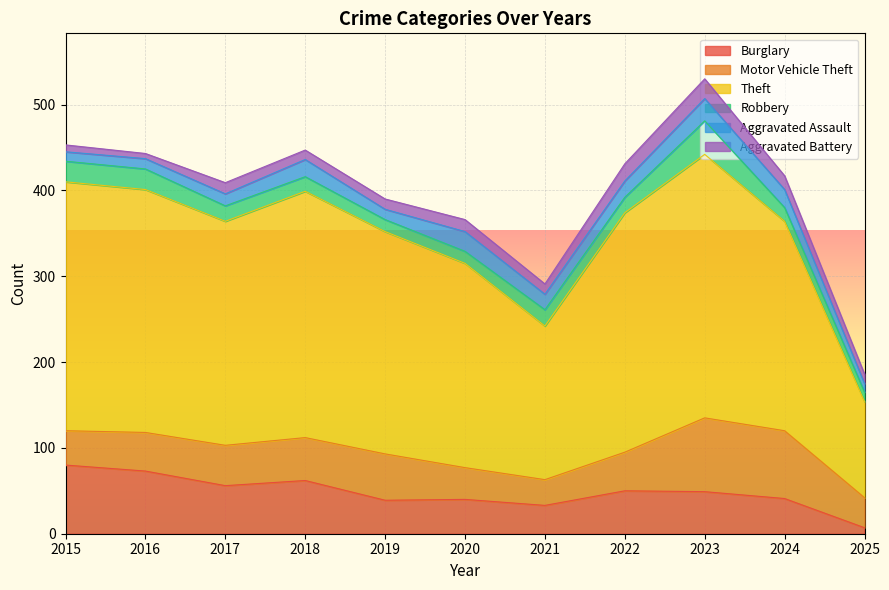

Where does the Aggravated Battery series first go above 12?

2017